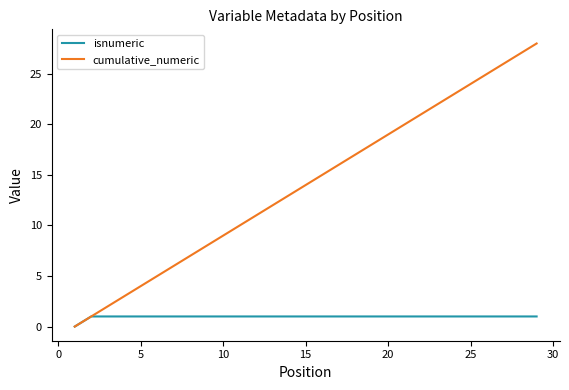

How many positive values does the cumulative_numeric series have?

28